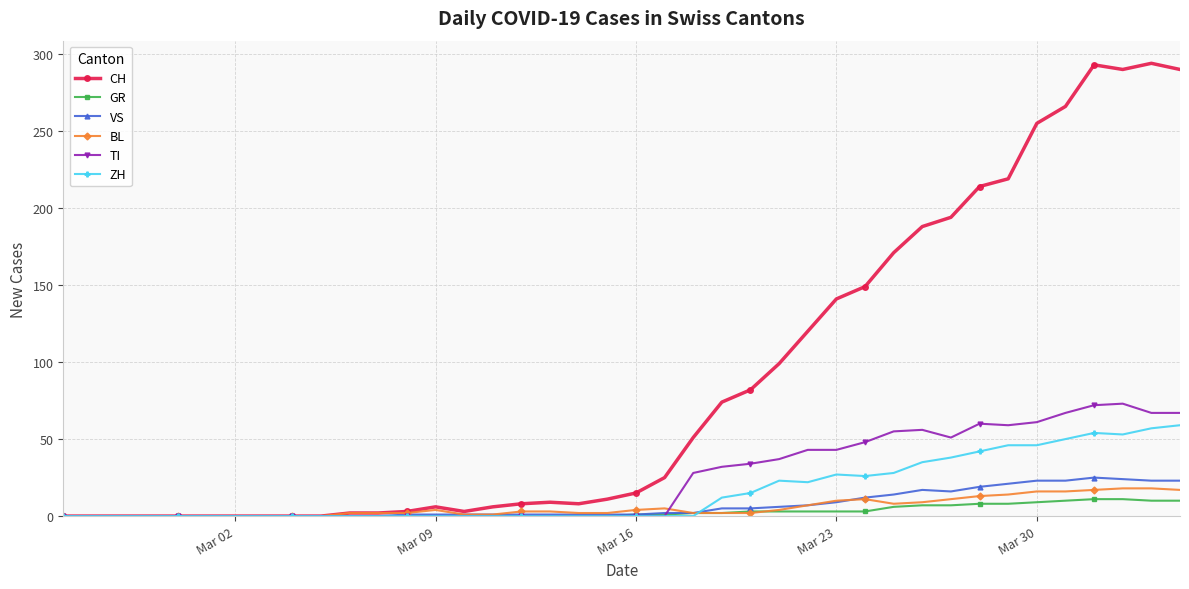

What is the highest value of the CH series?

294